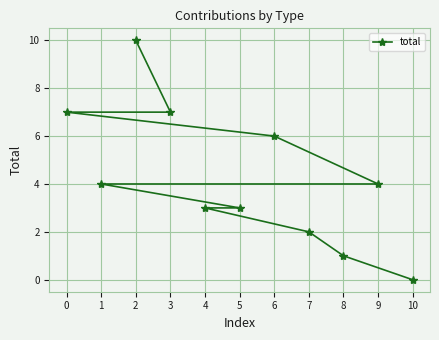

Which category has the lowest value across all series?

10